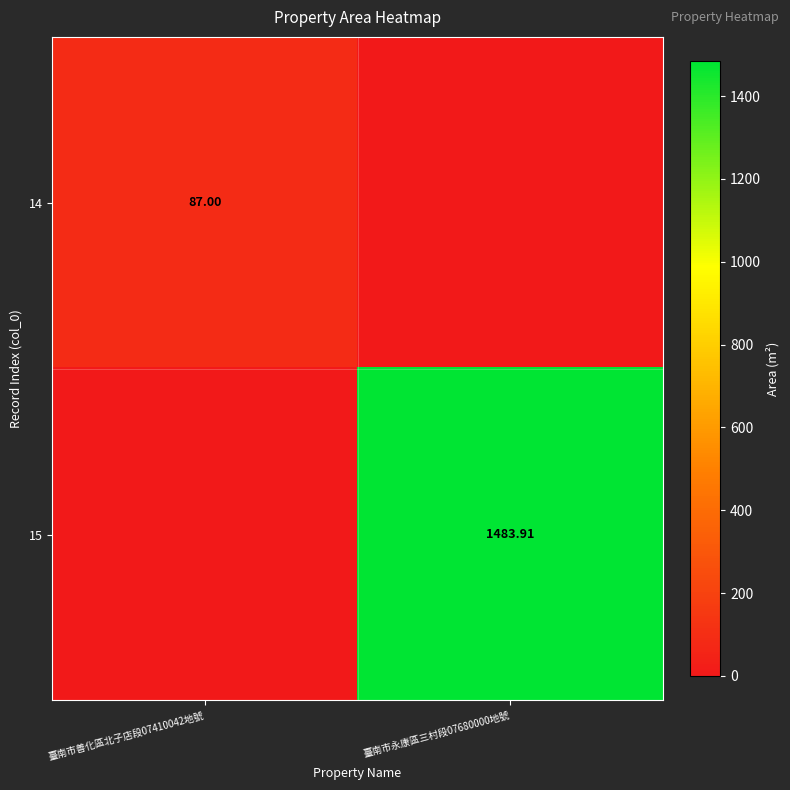

At which label does 15 reach its peak?

臺南市永康區三村段07680000地號